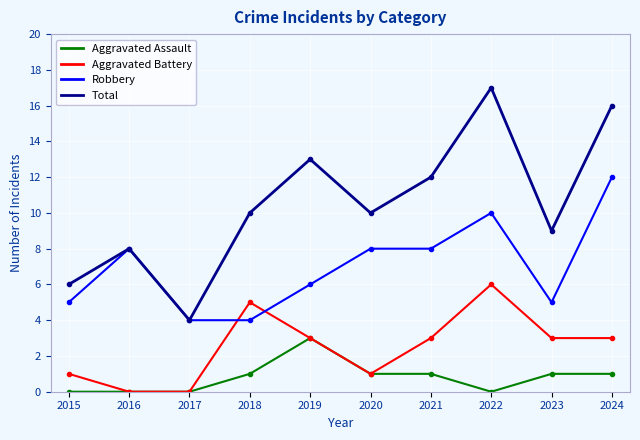

Does the chart display data point markers on the line(s)?

Yes